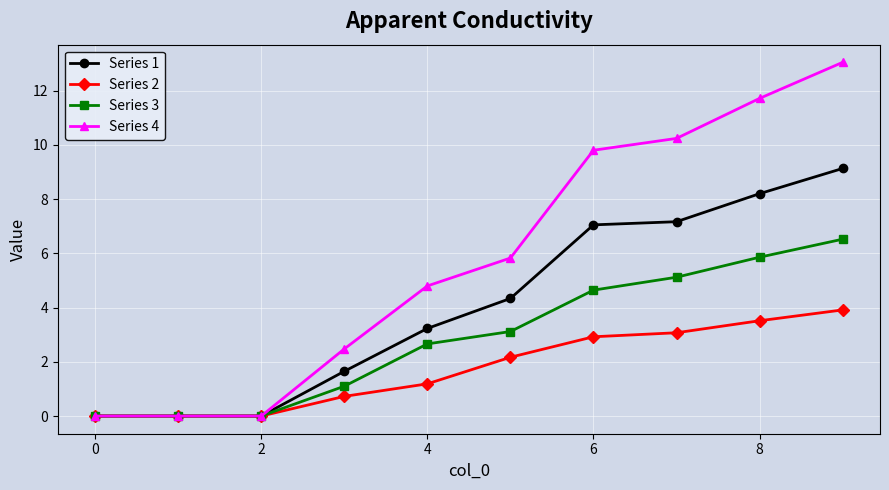

Which series has the largest total across all categories?

Series 4